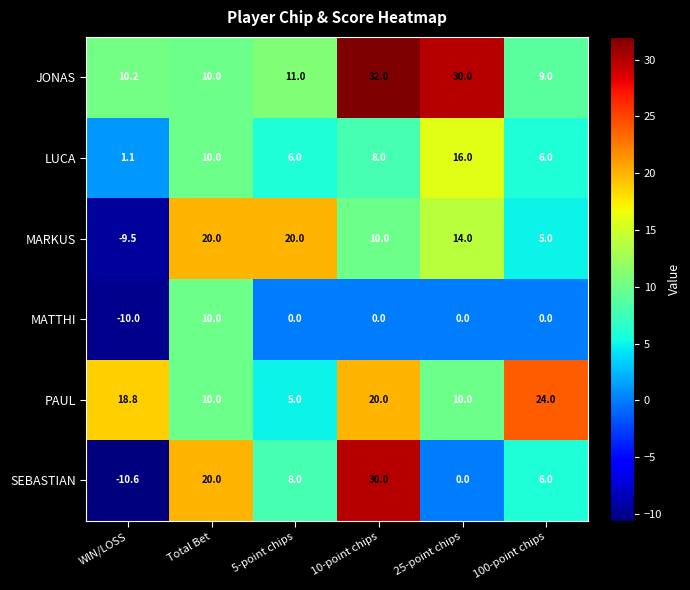

Rank the series at 5-point chips from highest to lowest value.

MARKUS, JONAS, SEBASTIAN, LUCA, PAUL, MATTHI